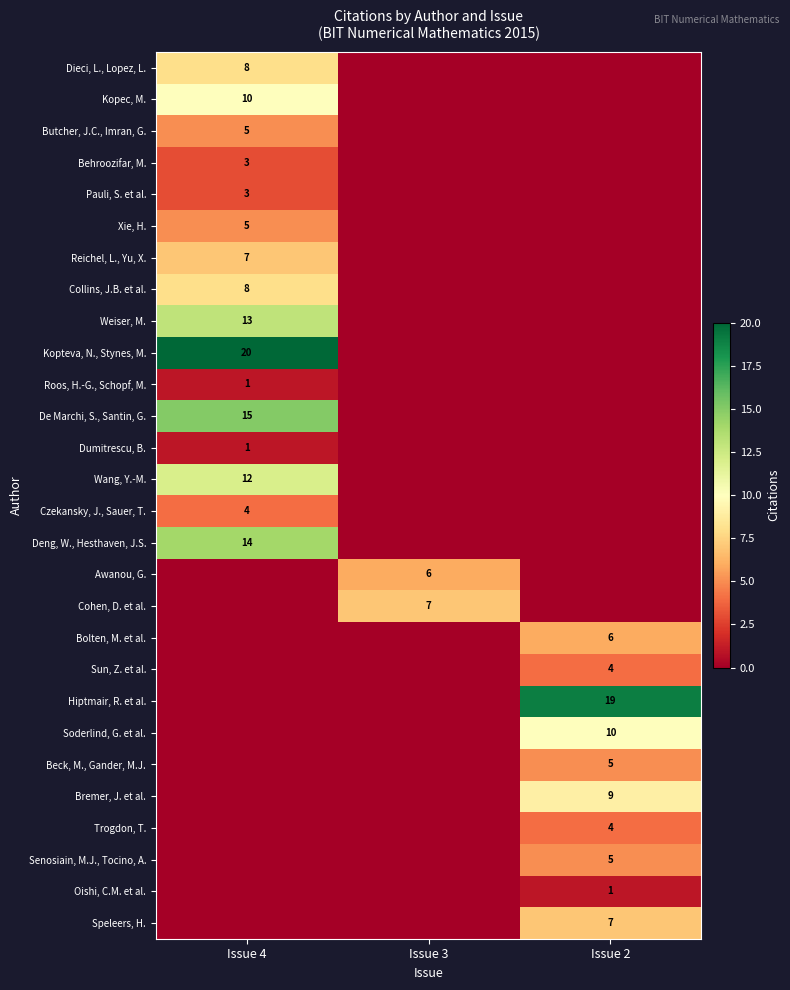

Between Issue 4 and Issue 2, which is larger?

Issue 4